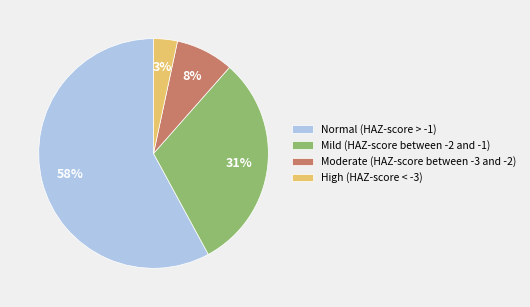

To the nearest percent, what is the combined percentage of Normal (HAZ-score > -1) and Moderate (HAZ-score between -3 and -2)?

66%